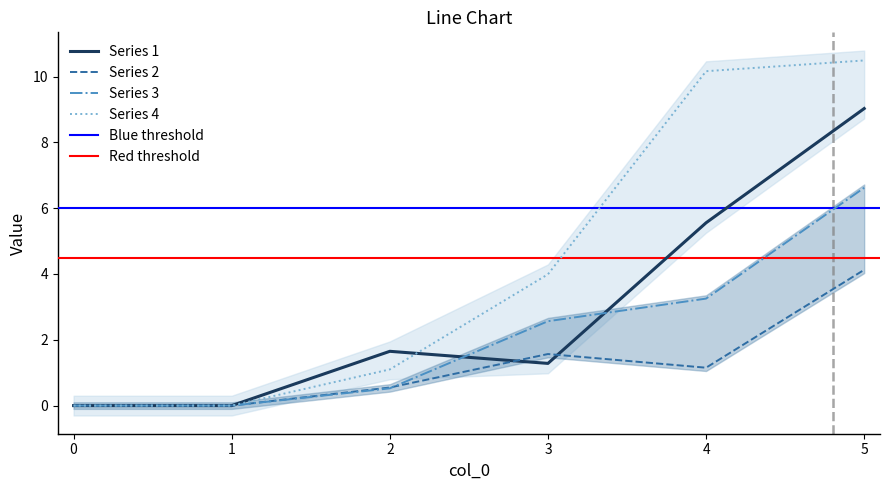

Between 2 and 3, which series saw the biggest shift?

4